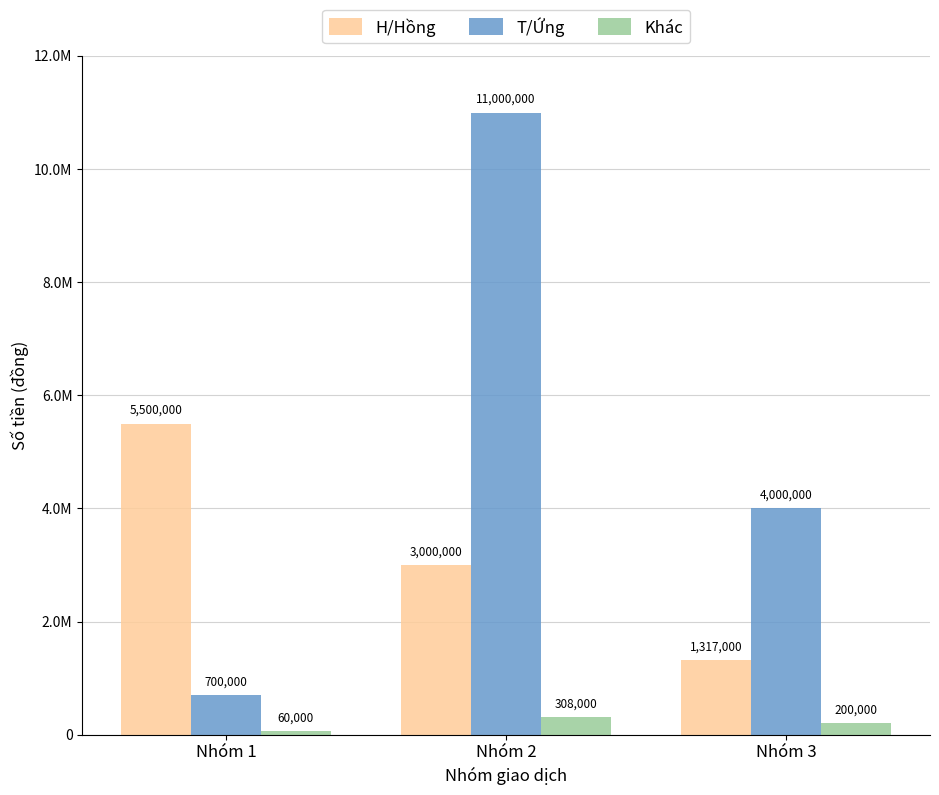

Does the chart contain stacked bars?

No